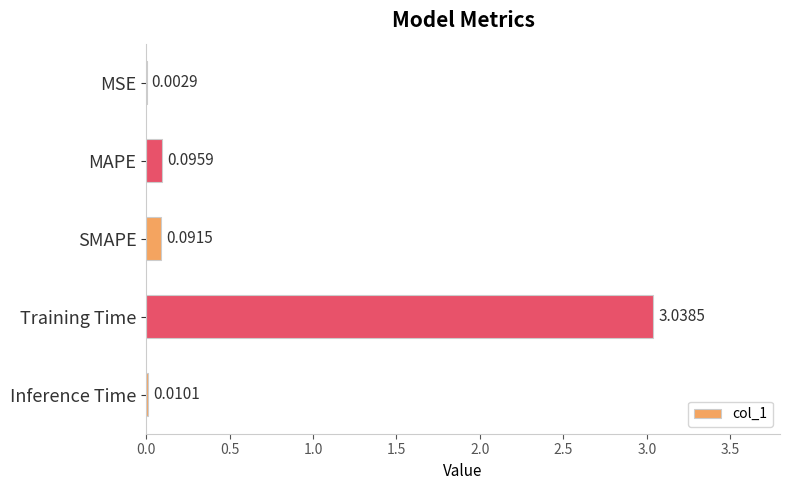

At which category does the chart reach its peak across all series?

Training Time